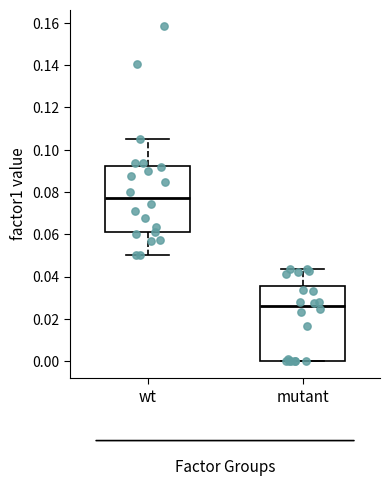

Reading left to right, read every box against the y-axis: the position of its median line, the range the box covers, and the ends of its whiskers. The values are not printed on the chart, so give them approximately, as read against the axis.

wt: median 0.078, box 0.062 to 0.092, whiskers 0.050 to 0.106
mutant: median 0.026, box 0.000 to 0.036, whiskers 0.000 to 0.044